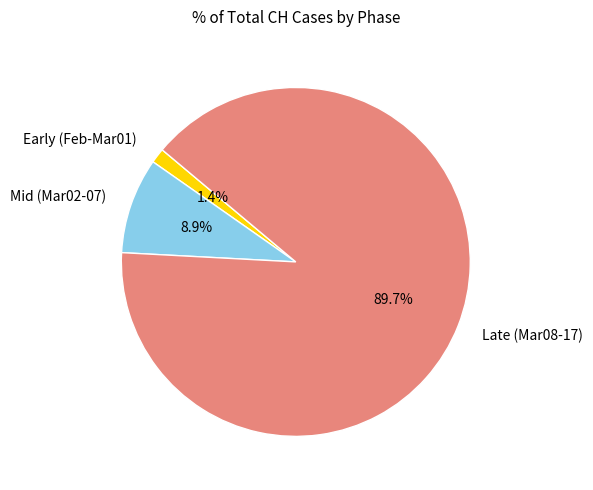

Rank the categories by value from highest to lowest.

Late (Mar08-17), Mid (Mar02-07), Early (Feb-Mar01)